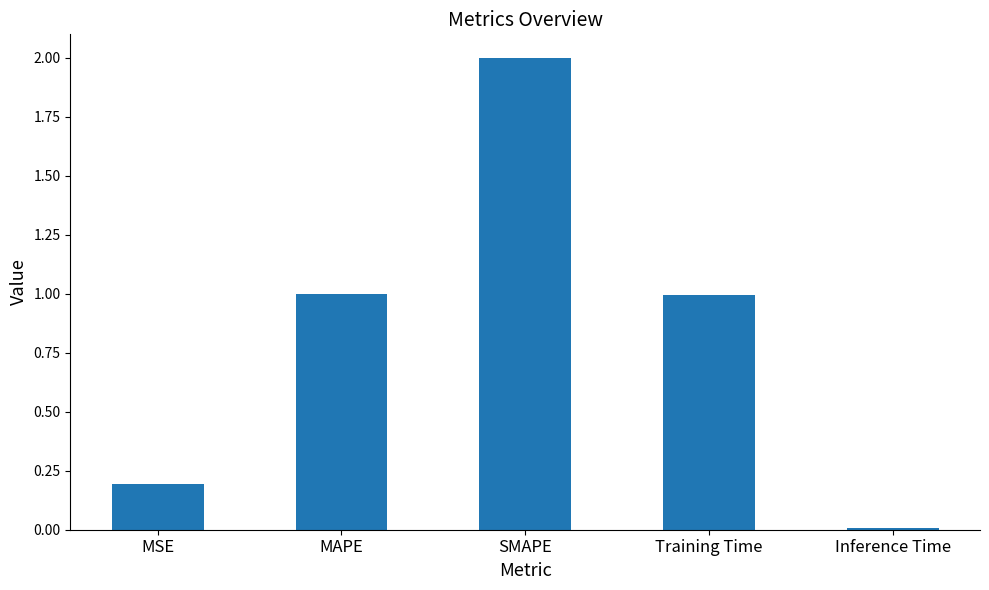

Which category has the lowest value across all series?

Inference Time